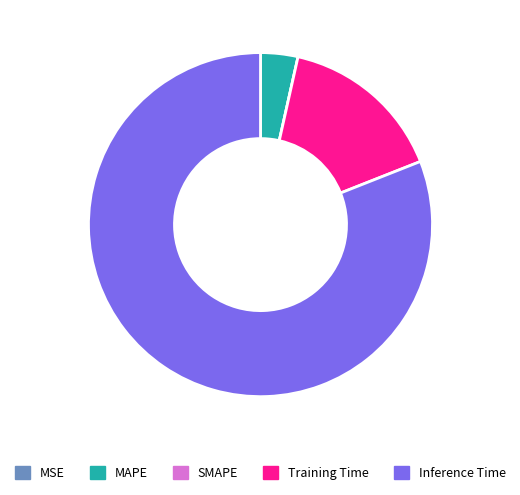

Which category accounts for the majority?

Inference Time